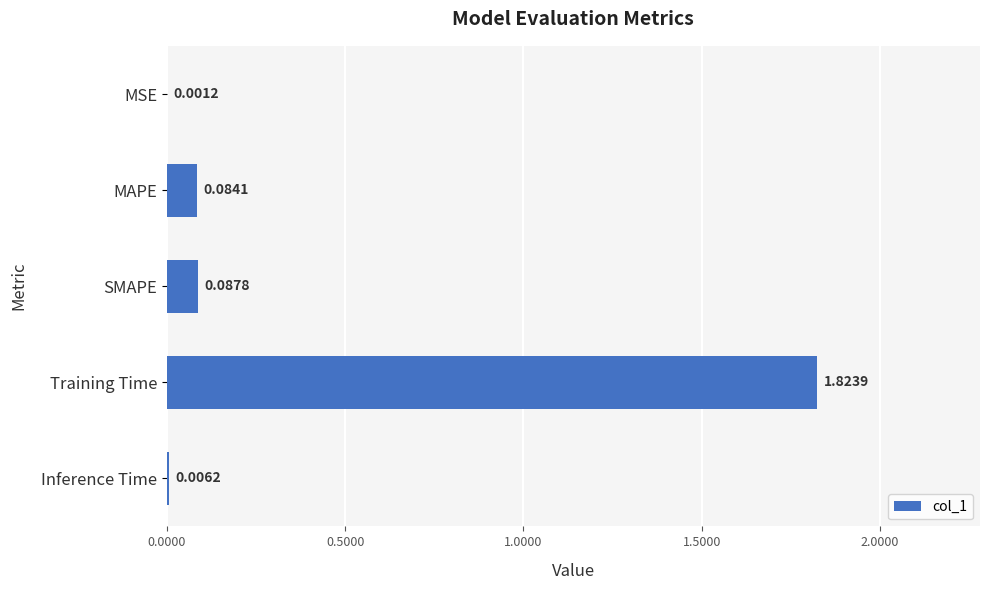

Where is the data nearest to the value 0?

MSE